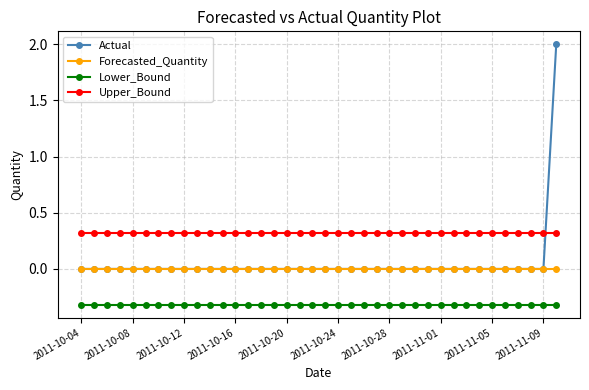

Count the number of categories in the chart.

38